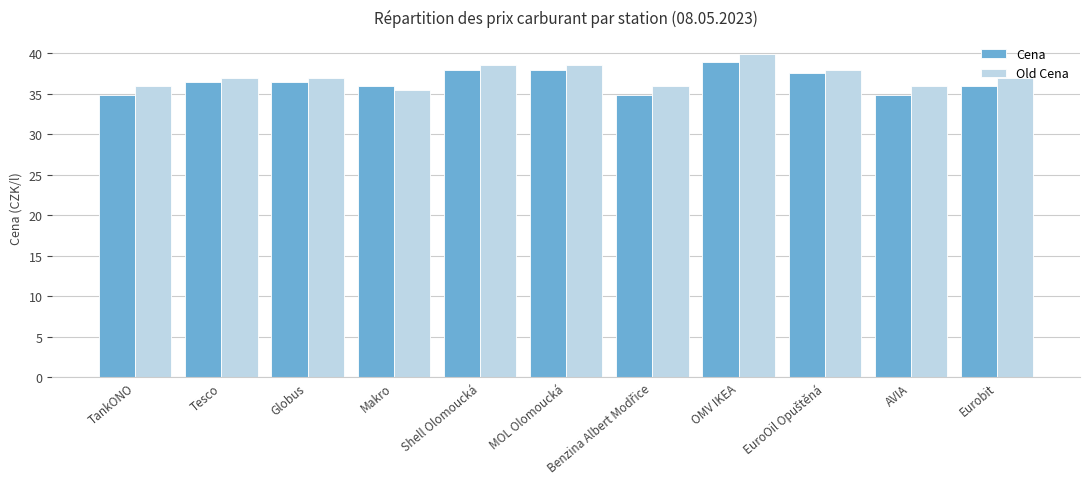

What is the difference between the Old Cena values at MOL Olomoucká and TankONO?

2.6